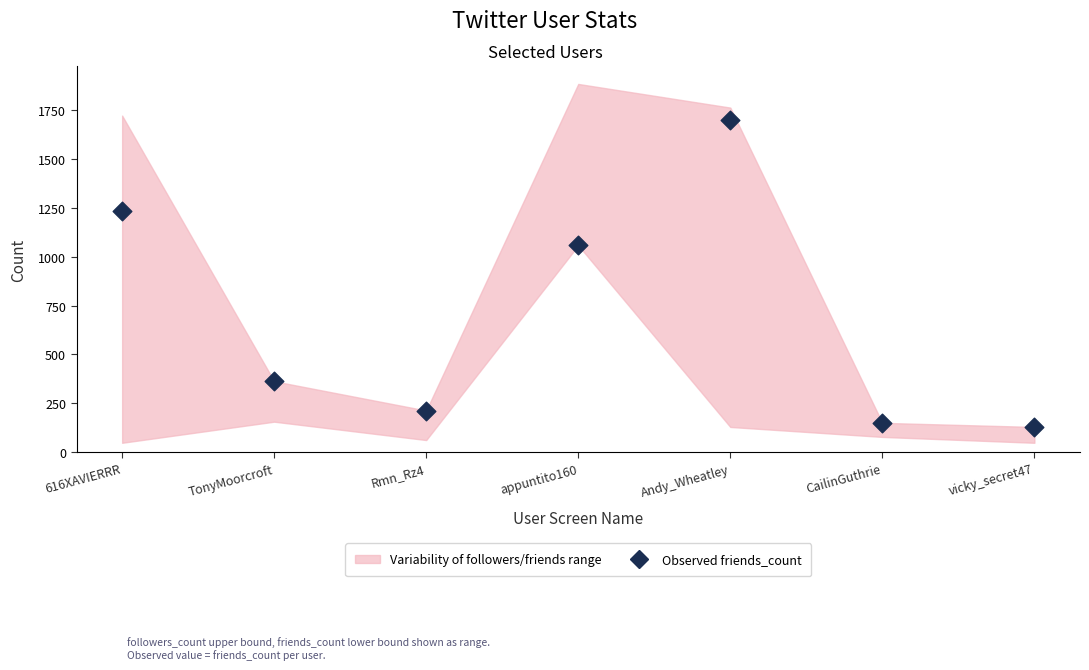

What Y value in the scatter plot is closest to 915?

1058